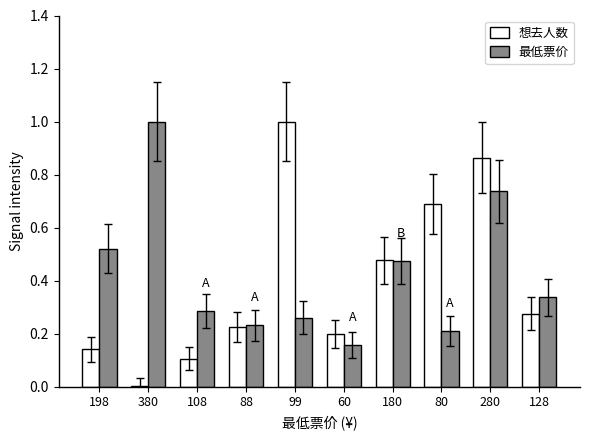

Is the value of 想去人数 at 198 greater than the value of 最低票价 at 180?

No